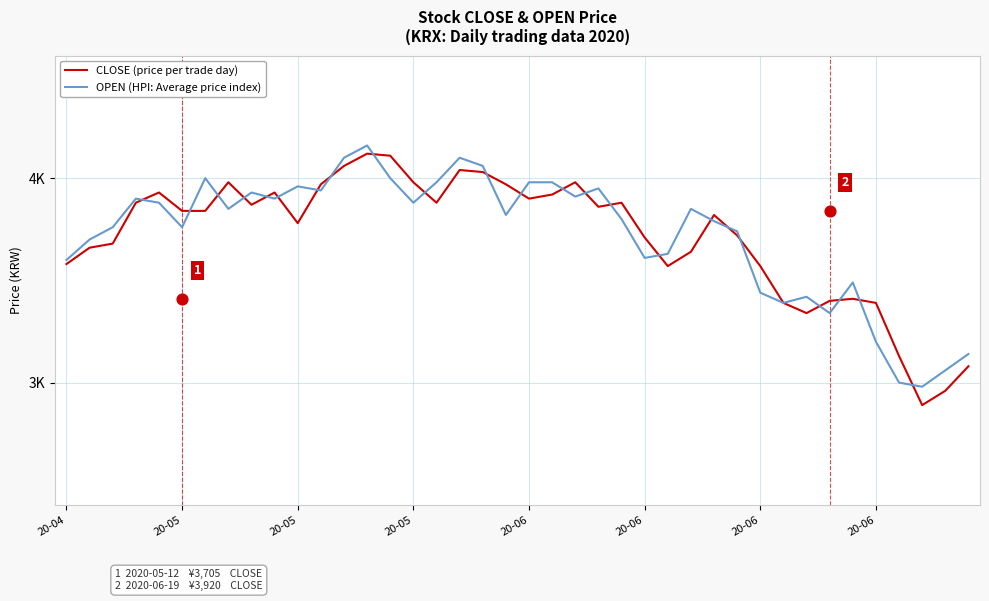

What are all the series names shown in the legend?

CLOSE (price per trade day), OPEN (HPI: Average price index)